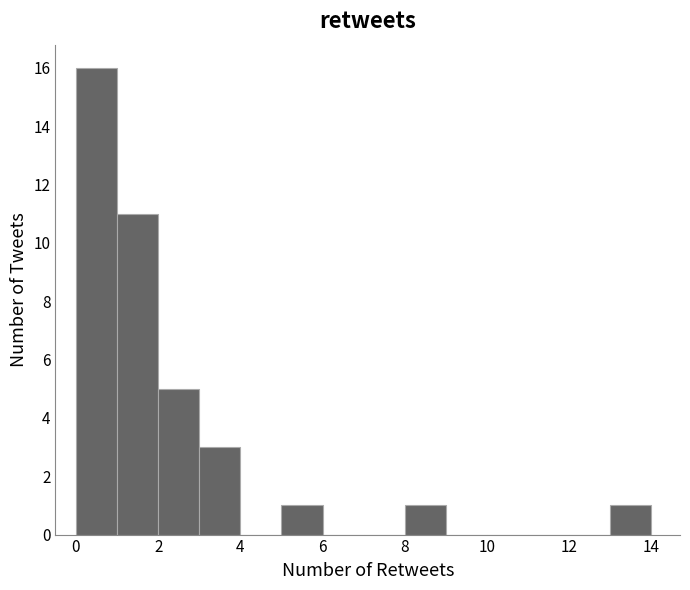

Reading left to right, list every bar in this chart as the range it spans on the x-axis followed by its height. The values are not printed on the chart, so give them approximately, as read against the axis.

0 to 1: 16
1 to 2: 11
2 to 3: 5
3 to 4: 3
4 to 5: 0
5 to 6: 1
6 to 7: 0
7 to 8: 0
8 to 9: 1
9 to 10: 0
10 to 11: 0
11 to 12: 0
12 to 13: 0
13 to 14: 1